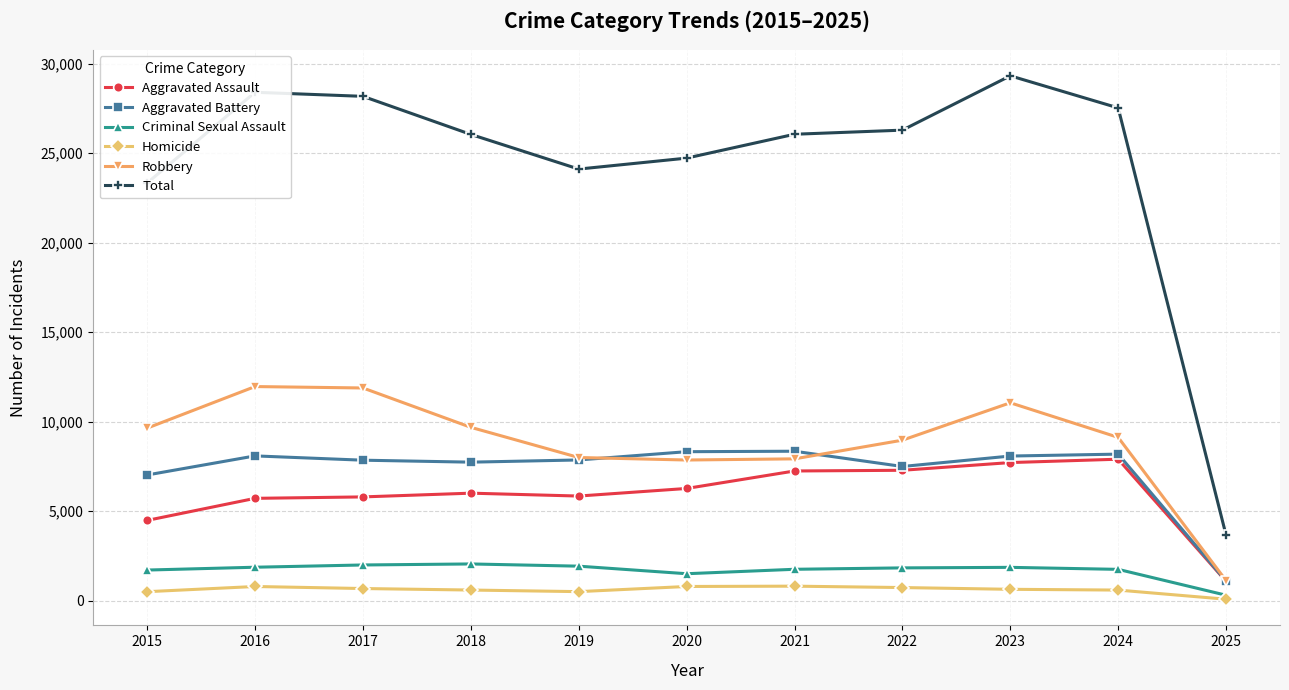

True or false: Aggravated Assault and Criminal Sexual Assault intersect in this chart.

False